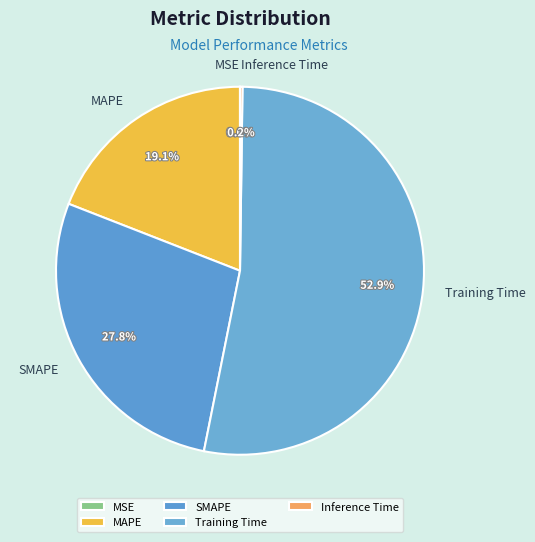

True or false: MAPE accounts for 19% of the total.

True